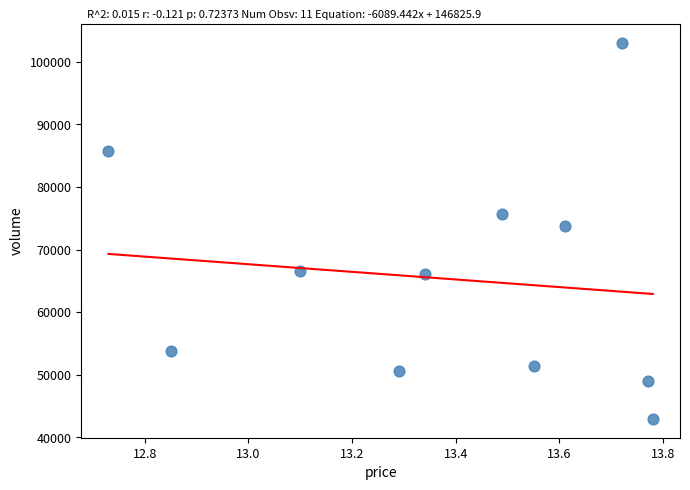

What is the average Y value?

65321